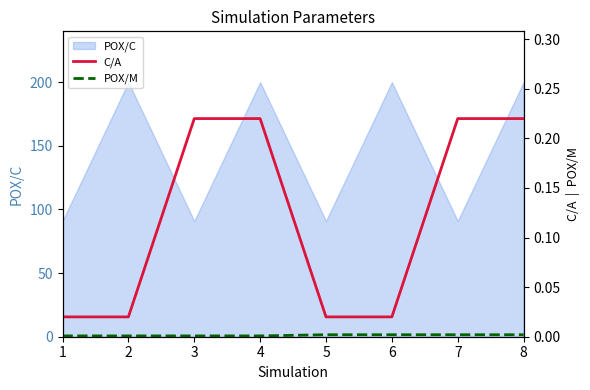

True or false: C/A and POX/M cross at least once.

False